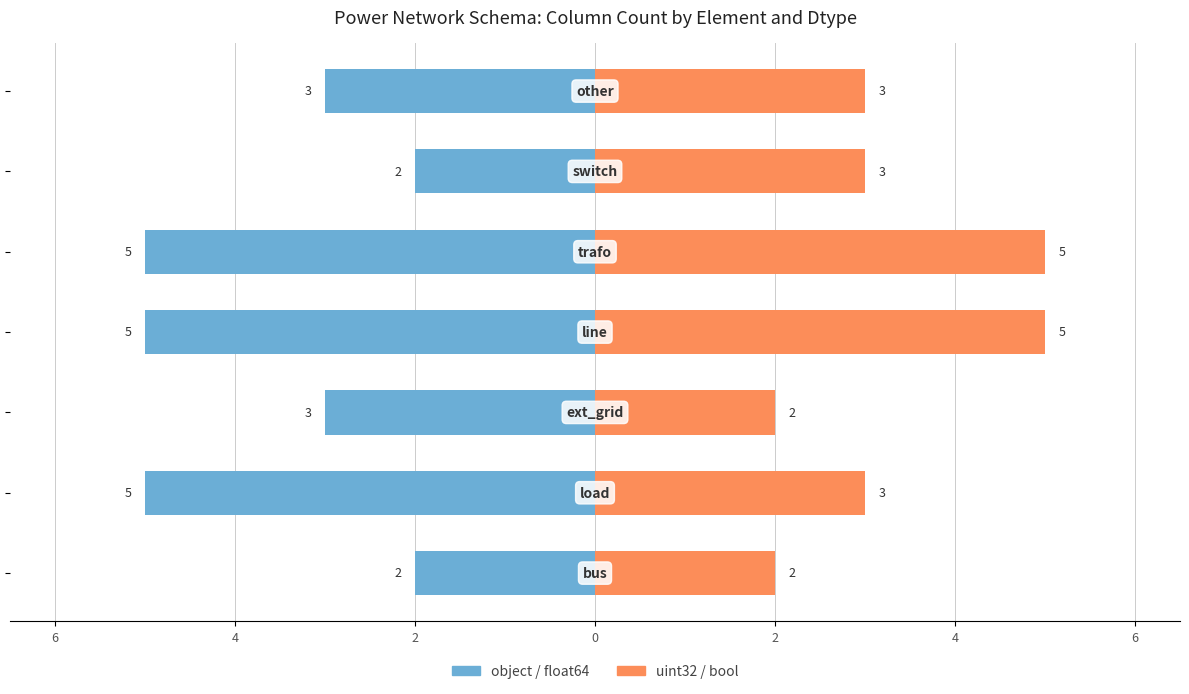

Count the number of data series in this chart.

2